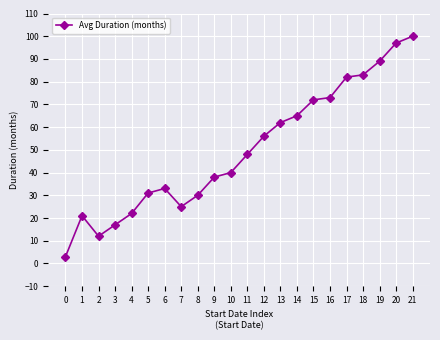

At which label is the value closest to 51?

11